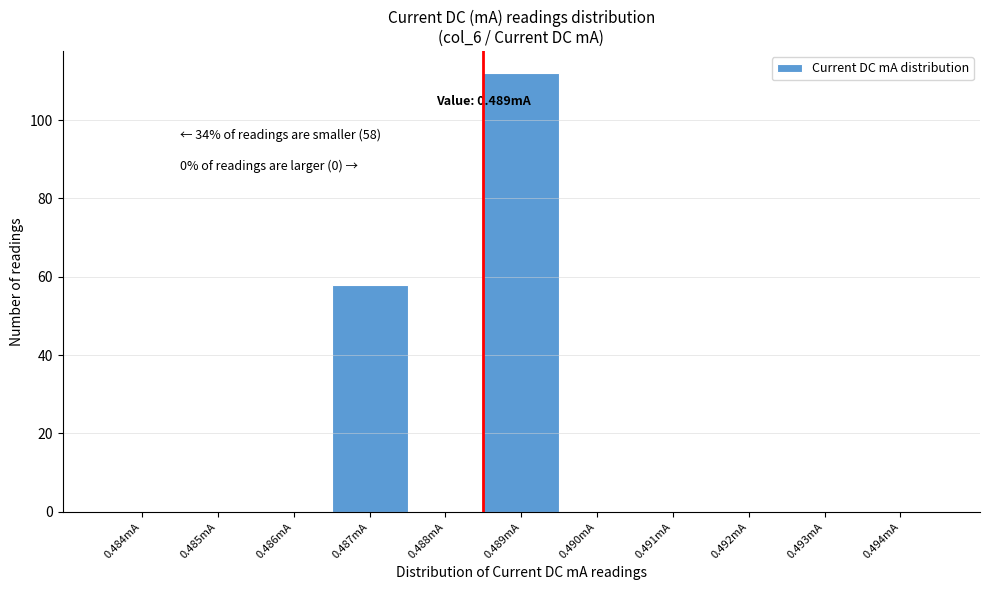

Reading right to left, transcribe all the data shown in this chart.

0.494mA=0	0.493mA=0	0.492mA=0	0.491mA=0	0.490mA=0	0.489mA=112	0.488mA=0	0.487mA=58	0.486mA=0	0.485mA=0	0.484mA=0